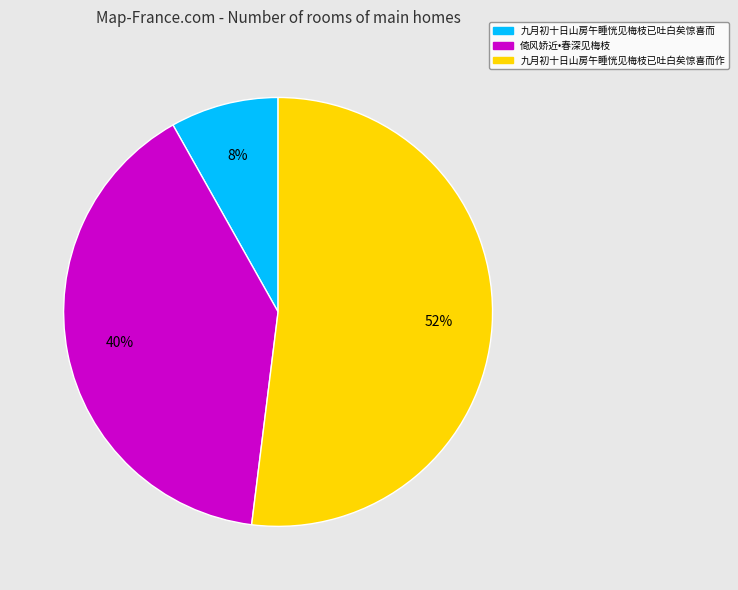

How many segments does this pie chart have?

3